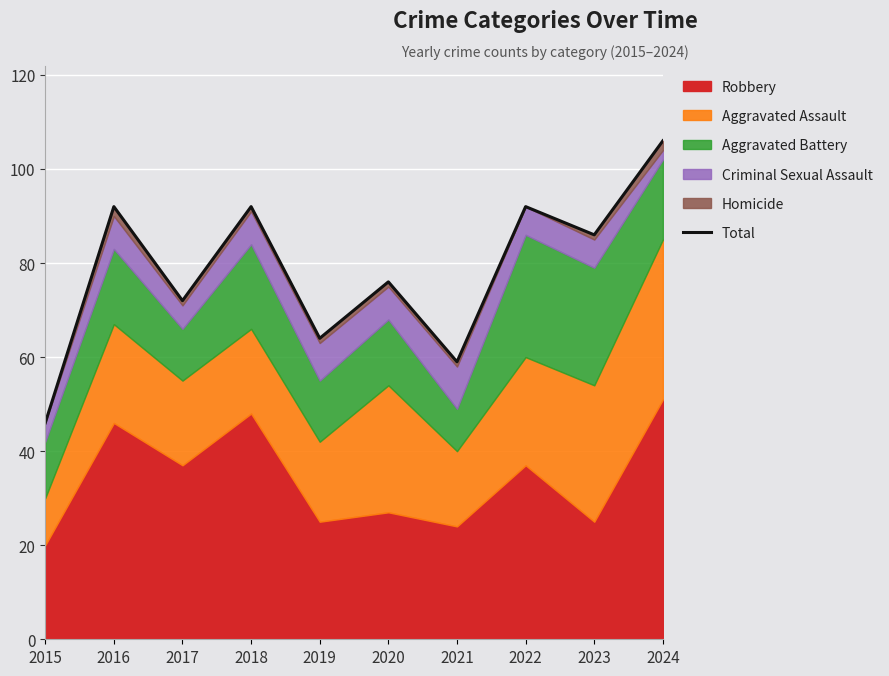

Which has a higher value, 2022 or 2024?

2024